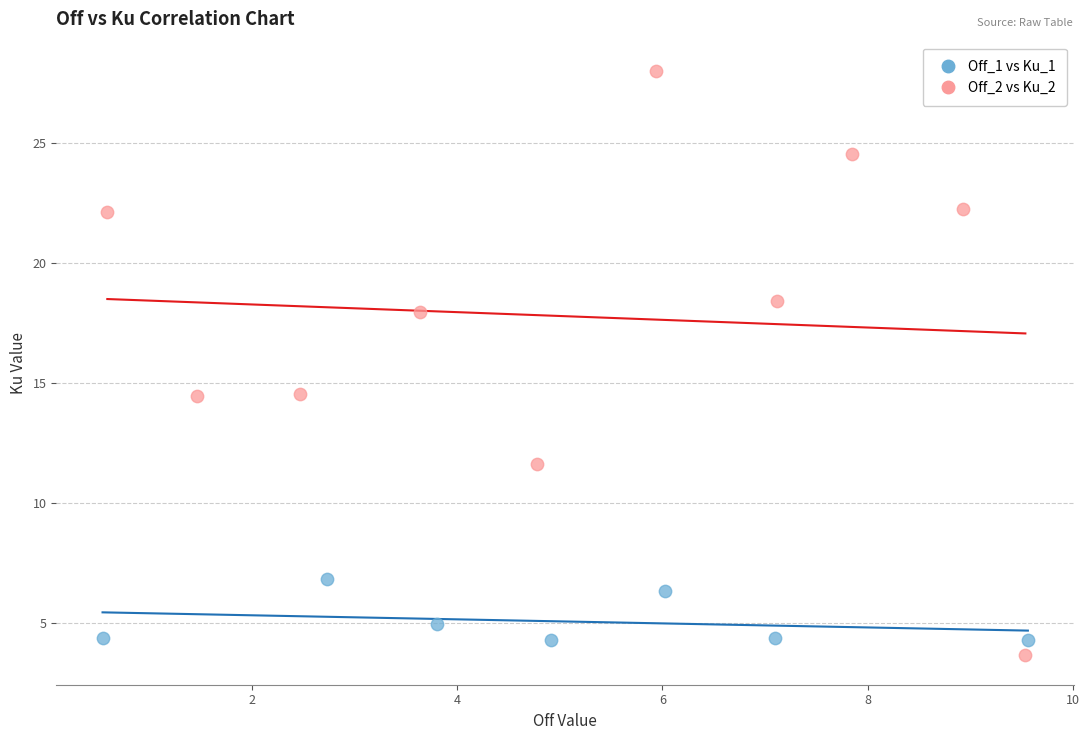

What are all the series names shown in the legend?

Off_1 vs Ku_1, Off_2 vs Ku_2